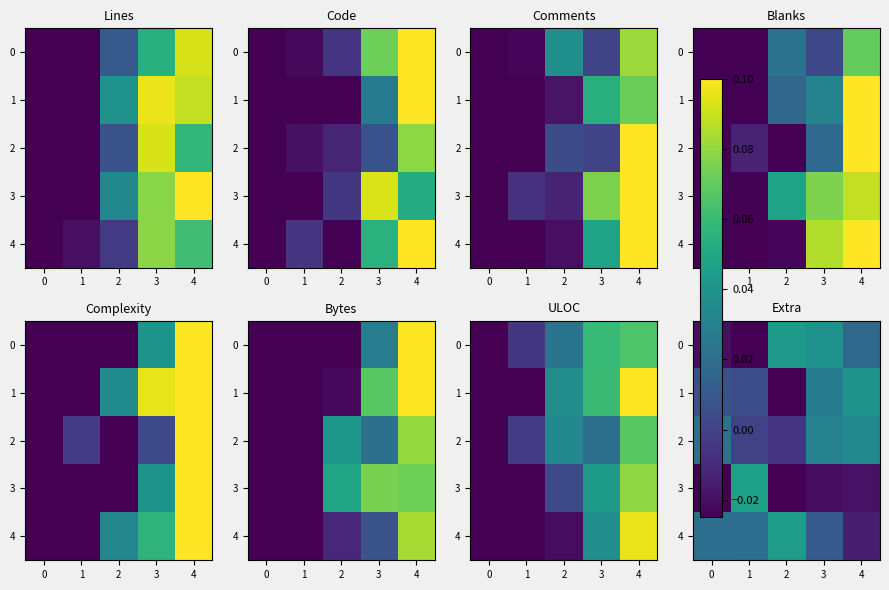

Is the value of row_4 at 2 greater than the value of row_1 at 0?

Yes